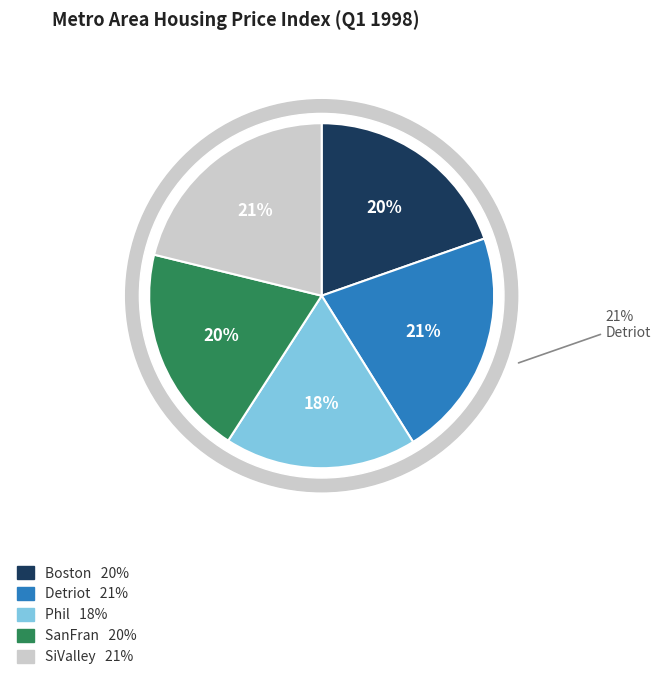

Does SanFran represent more than half of the total?

No